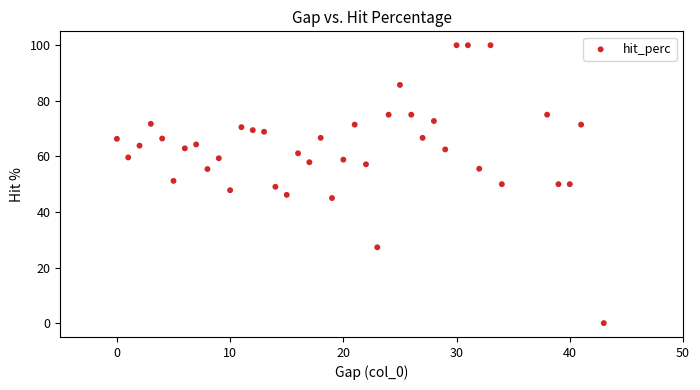

What is the range of Y values (max minus min)?

100.0